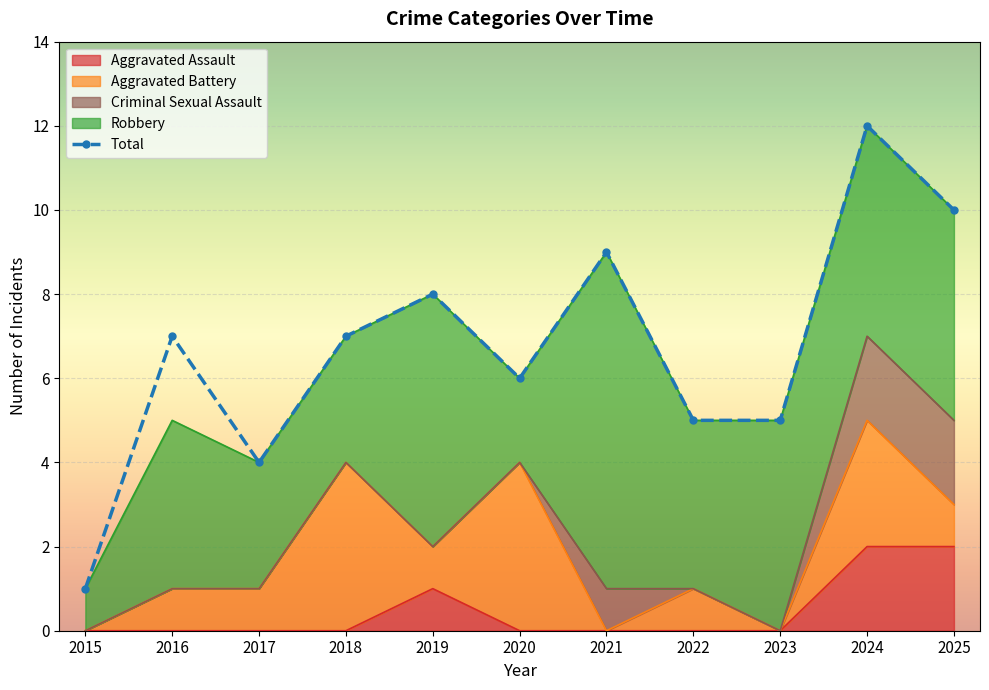

Which category has the highest value in the Criminal Sexual Assault series?

2024